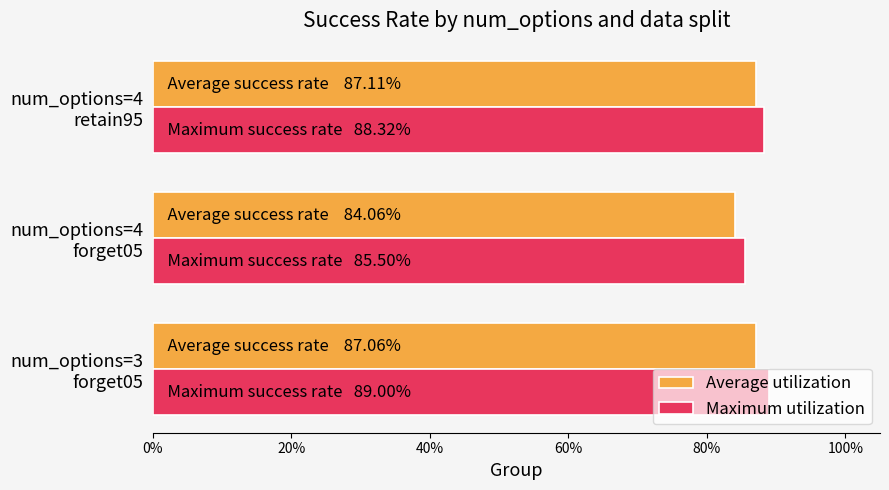

What are all the series names shown in the legend?

Average utilization, Maximum utilization